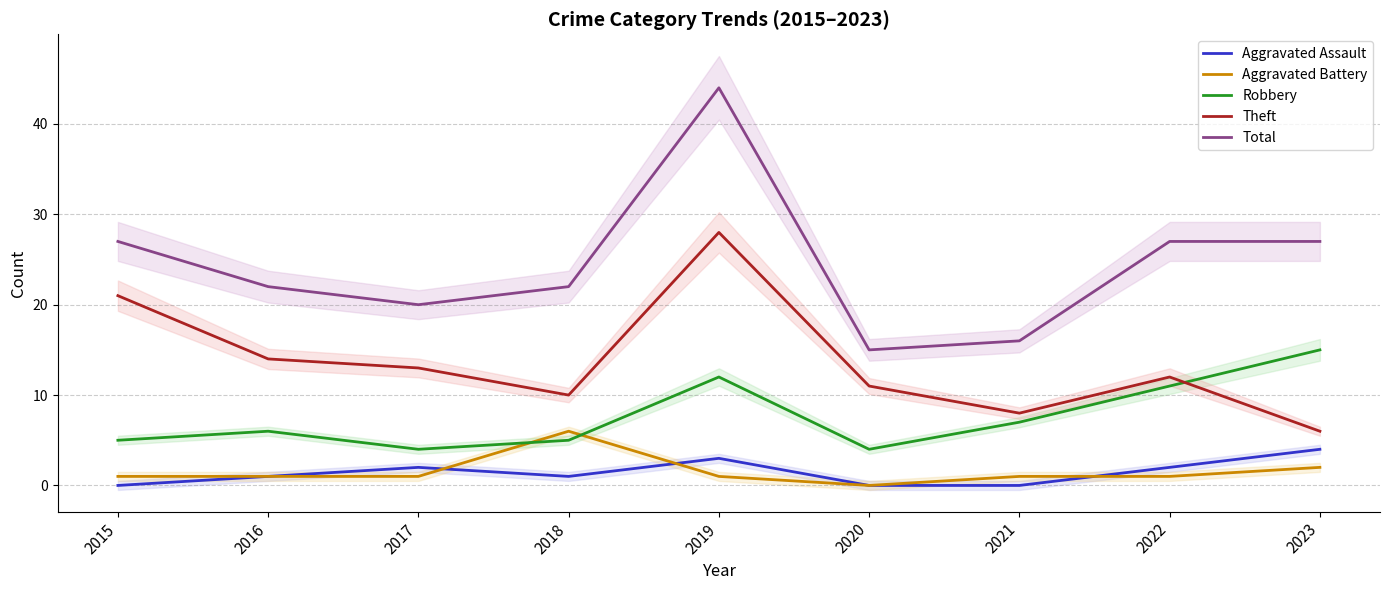

What is the value of the Aggravated Assault point at the 4th from the left?

1